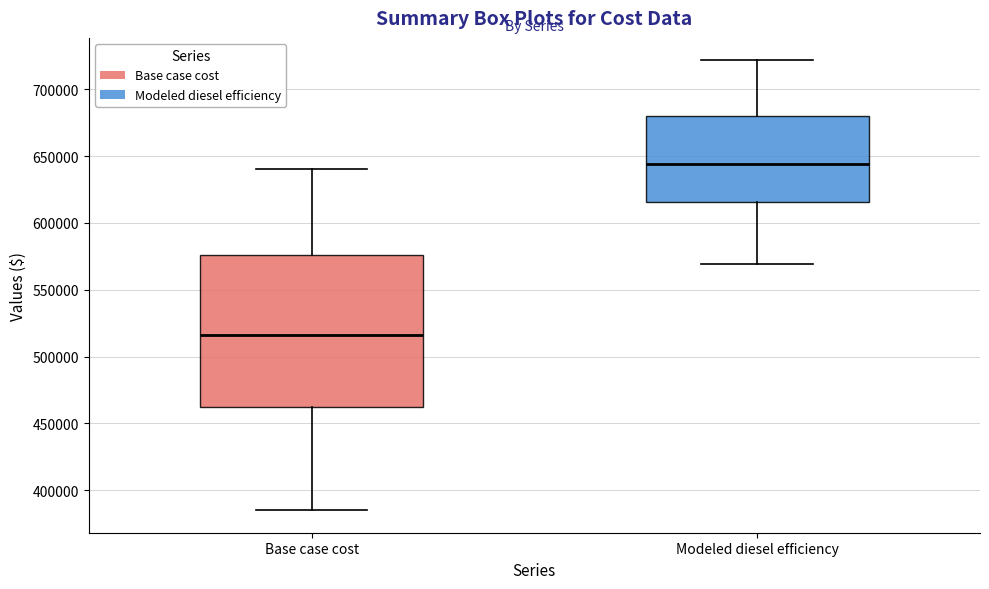

Reading left to right, read every box against the y-axis: the position of its median line, the range the box covers, and the ends of its whiskers. The values are not printed on the chart, so give them approximately, as read against the axis.

Base case cost: median 515000, box 460000 to 575000, whiskers 385000 to 640000
Modeled diesel efficiency: median 645000, box 615000 to 680000, whiskers 570000 to 720000